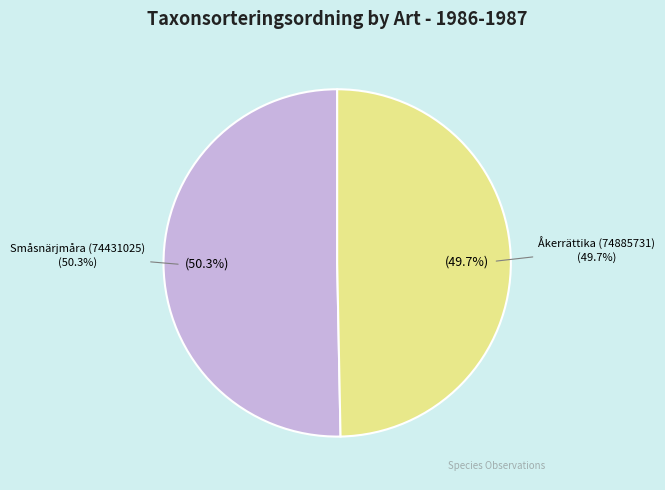

To the nearest percent, what is the difference between the Åkerrättika (74885731) and Småsnärjmåra (74431025) slice percentages?

1%